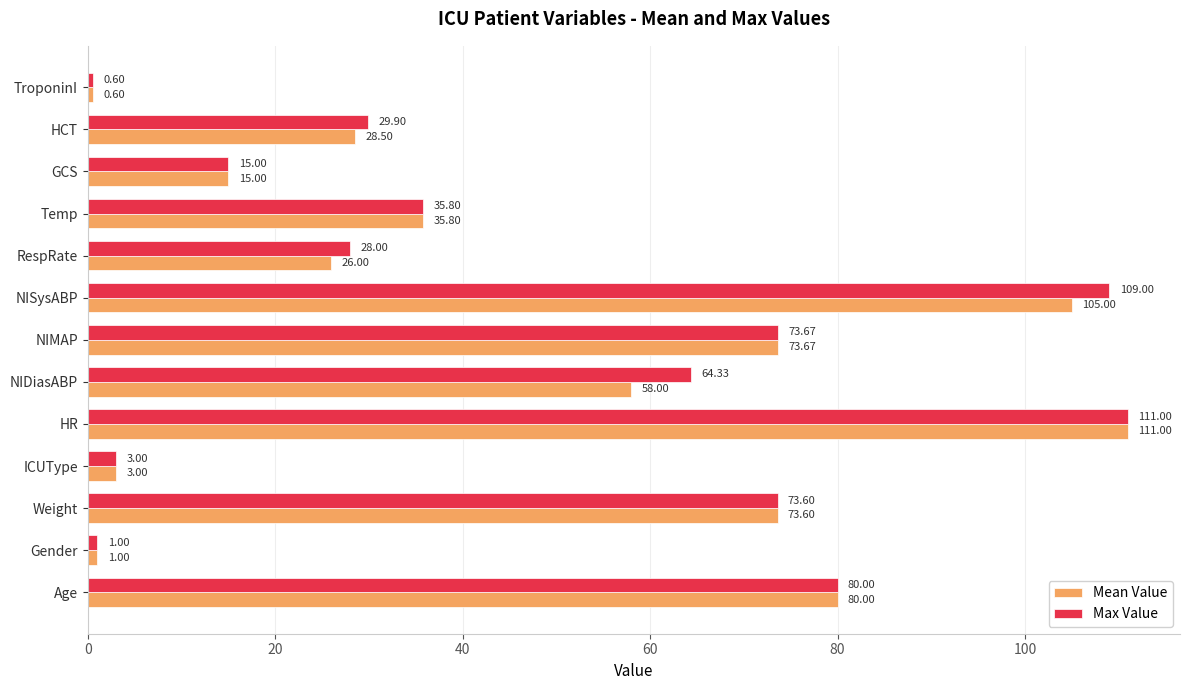

Where is Max Value nearest to the value 55?

NIDiasABP